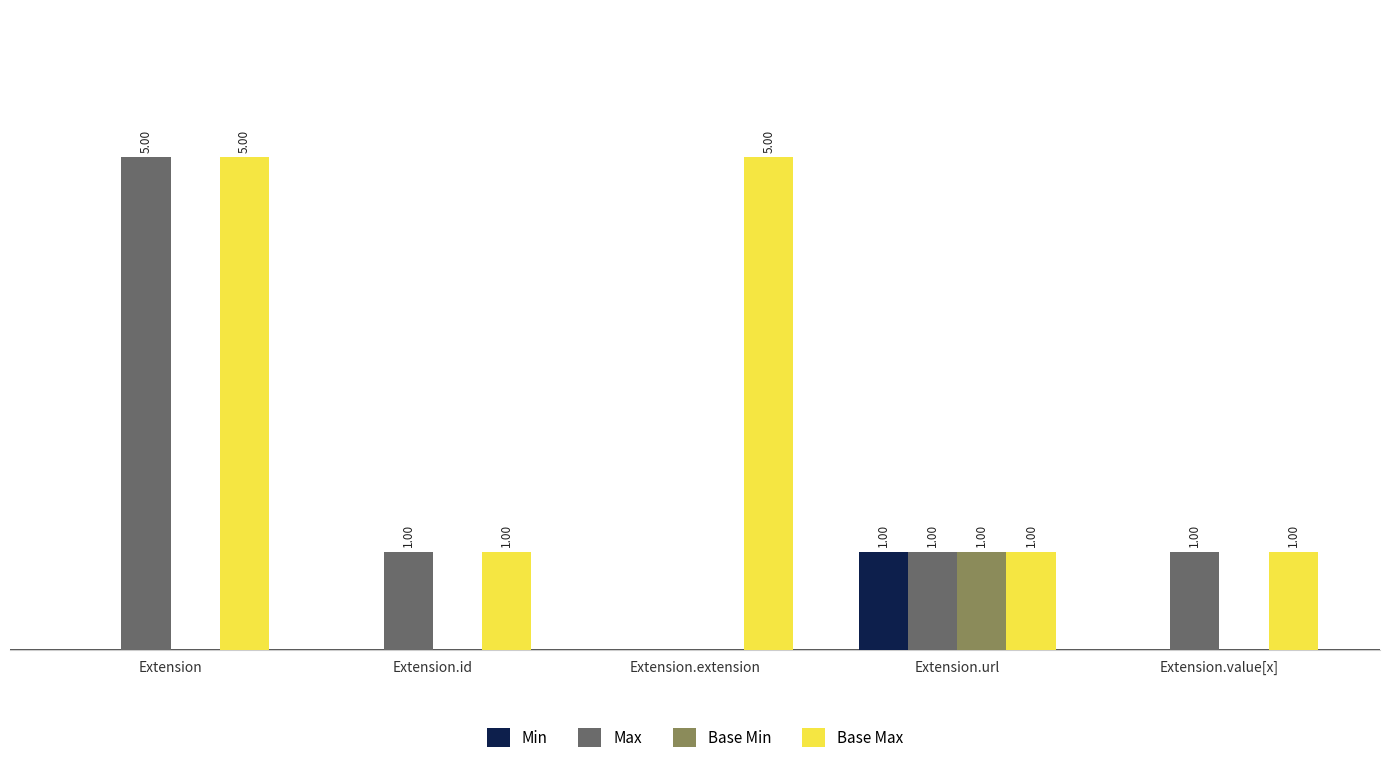

Which series changed the most between Extension.extension and Extension.value[x]?

Base Max